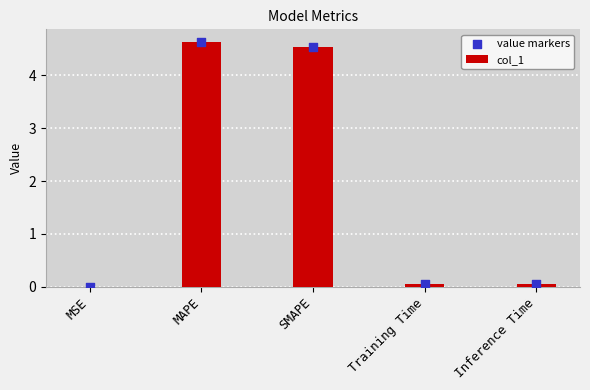

At how many categories does at least one series exceed 1?

2